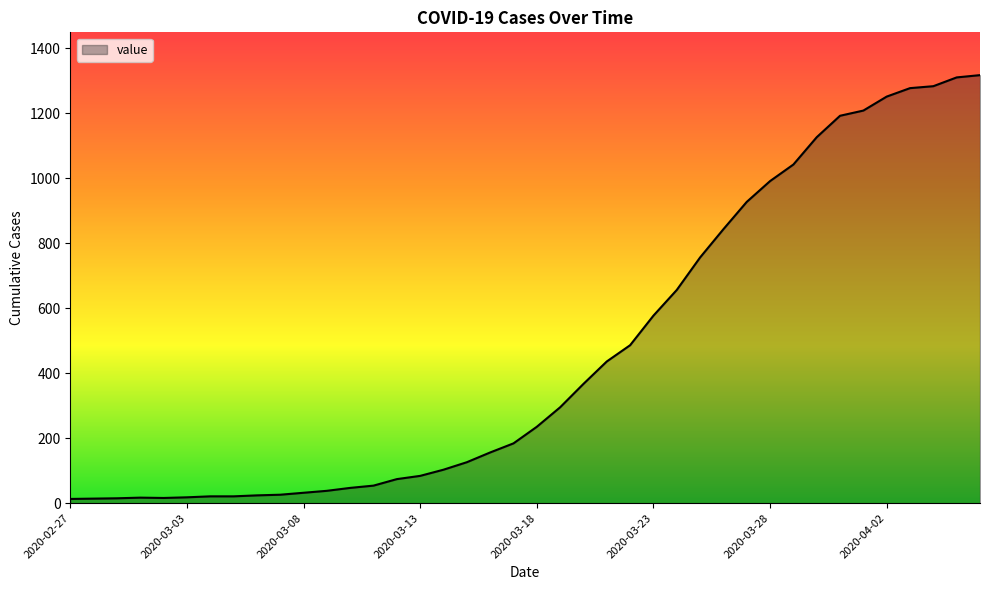

What is the difference between the maximum and minimum values?

1304